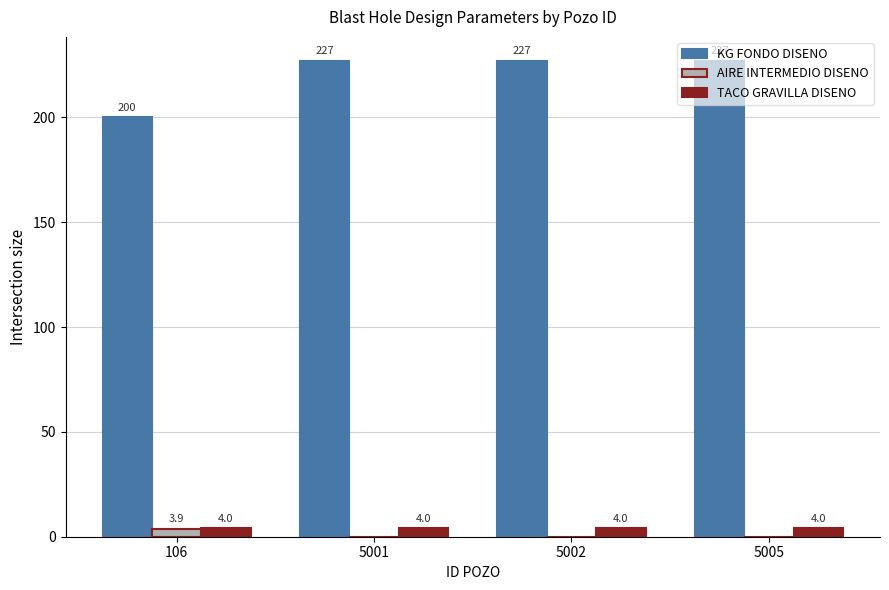

Reading left to right, what are all the values shown in this chart?

KG FONDO DISENO: 200.0	227.0	227.0	227.0
AIRE INTERMEDIO DISENO: 3.9	0.0	0.0	0.0
TACO GRAVILLA DISENO: 4.0	4.0	4.0	4.0